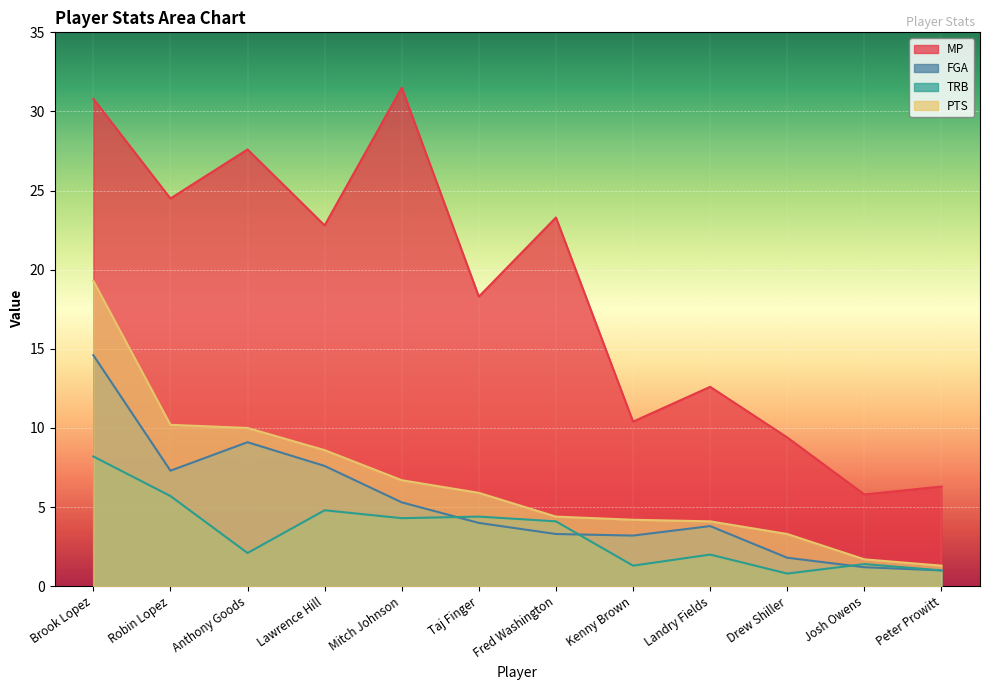

True or false: TRB and MP cross at least once.

False